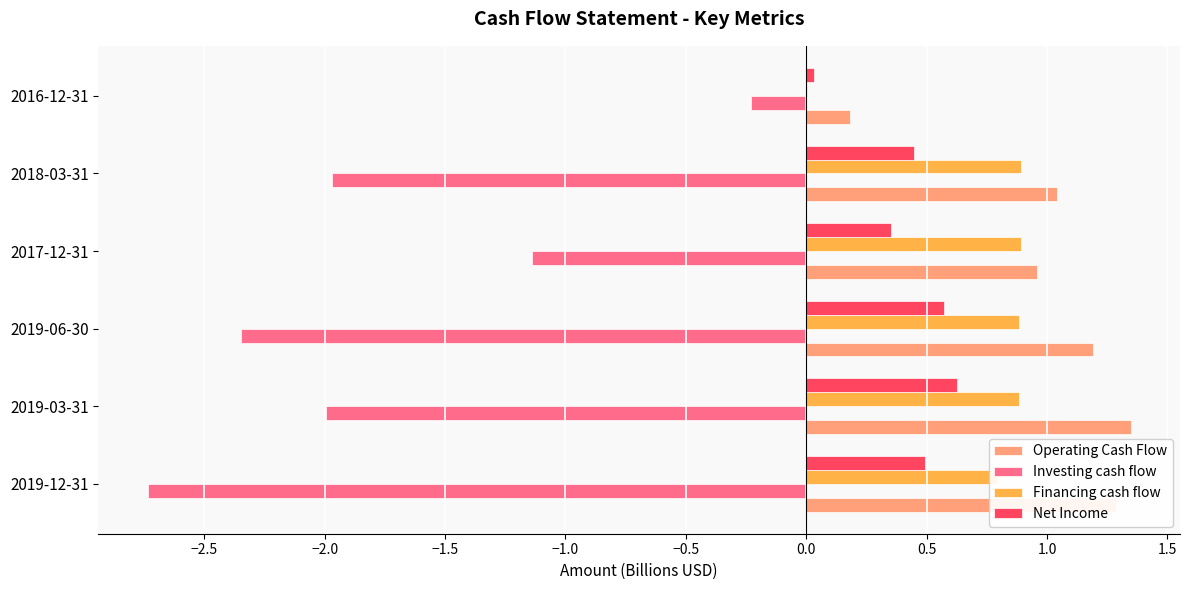

At which category is the sum across all series the highest?

2017-12-31